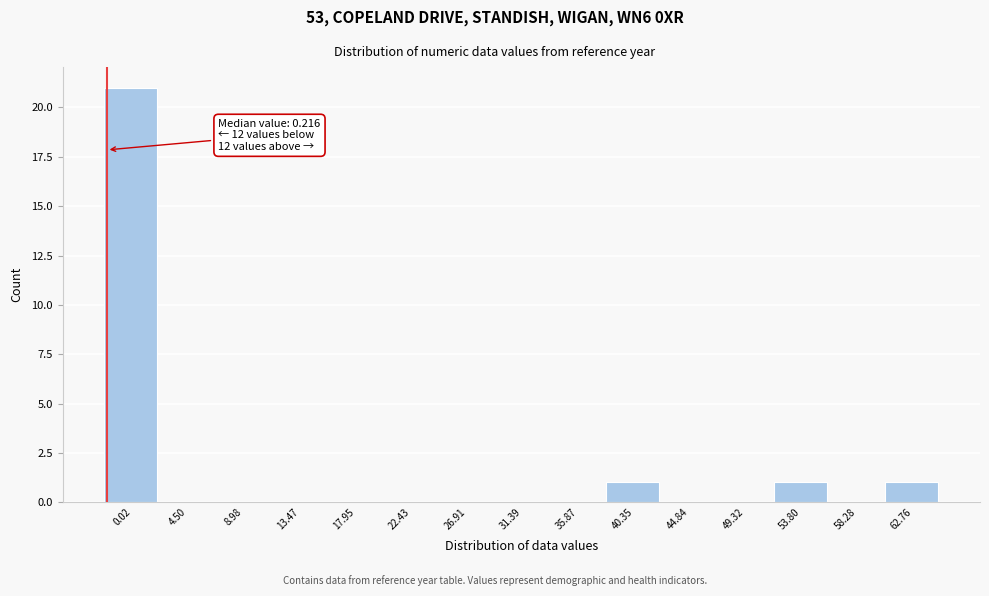

Reading right to left, transcribe all the data shown in this chart.

62.76=1	58.28=0	53.80=1	49.32=0	44.84=0	40.35=1	35.87=0	31.39=0	26.91=0	22.43=0	17.95=0	13.47=0	8.98=0	4.50=0	0.02=21